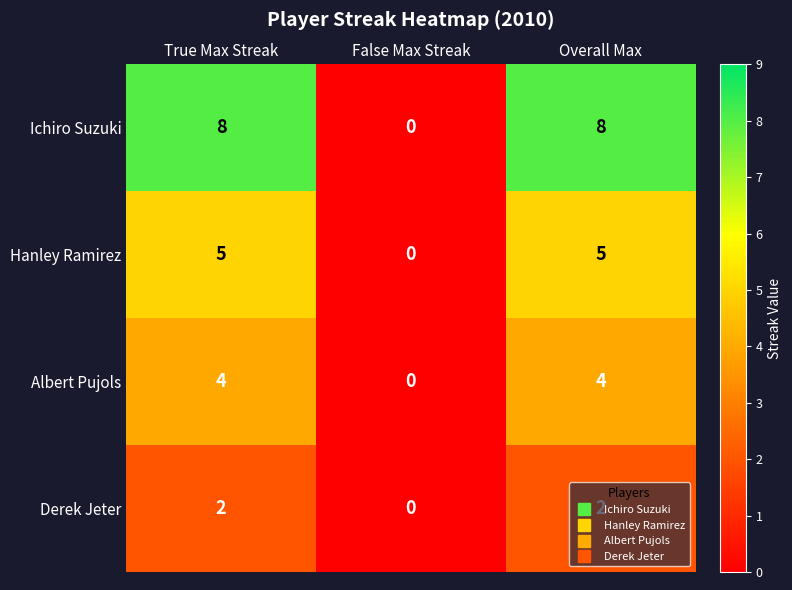

Between True Max Streak and False Max Streak, which series saw the biggest shift?

Ichiro Suzuki